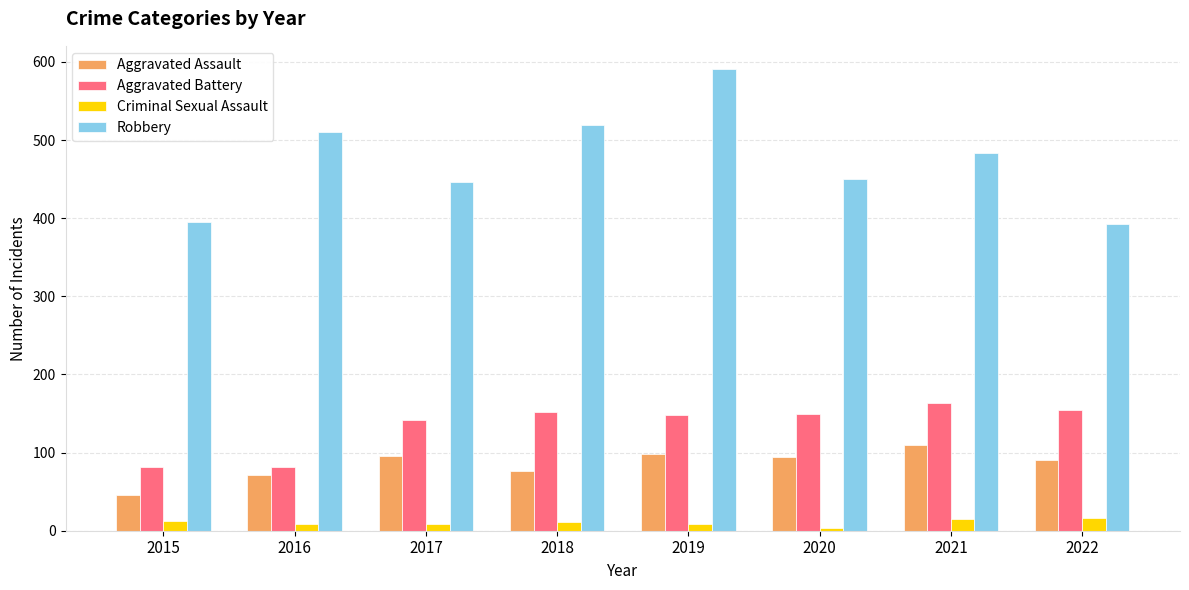

What are all the series names shown in the legend?

Aggravated Assault, Aggravated Battery, Criminal Sexual Assault, Robbery